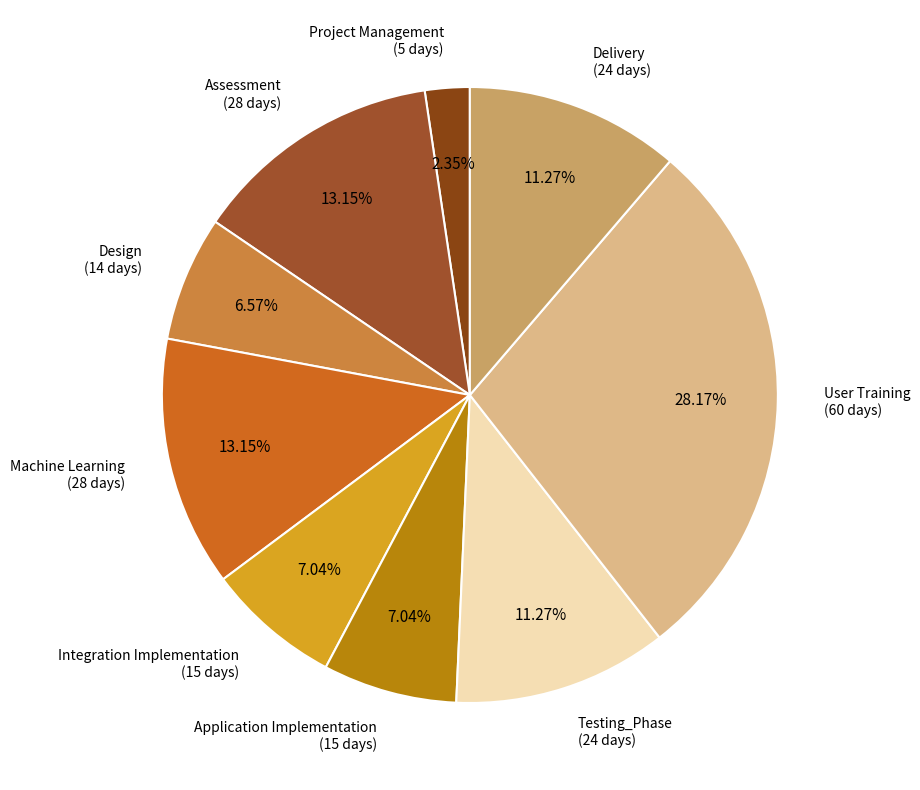

To the nearest percent, what portion does Assessment represent?

13%